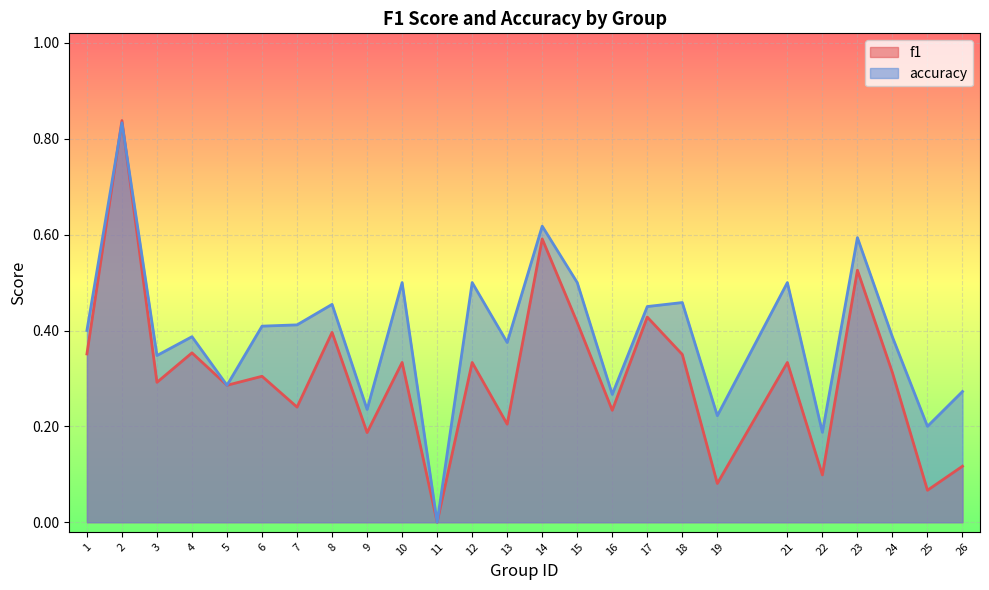

Is it true that accuracy equals 0.1 at 26?

False